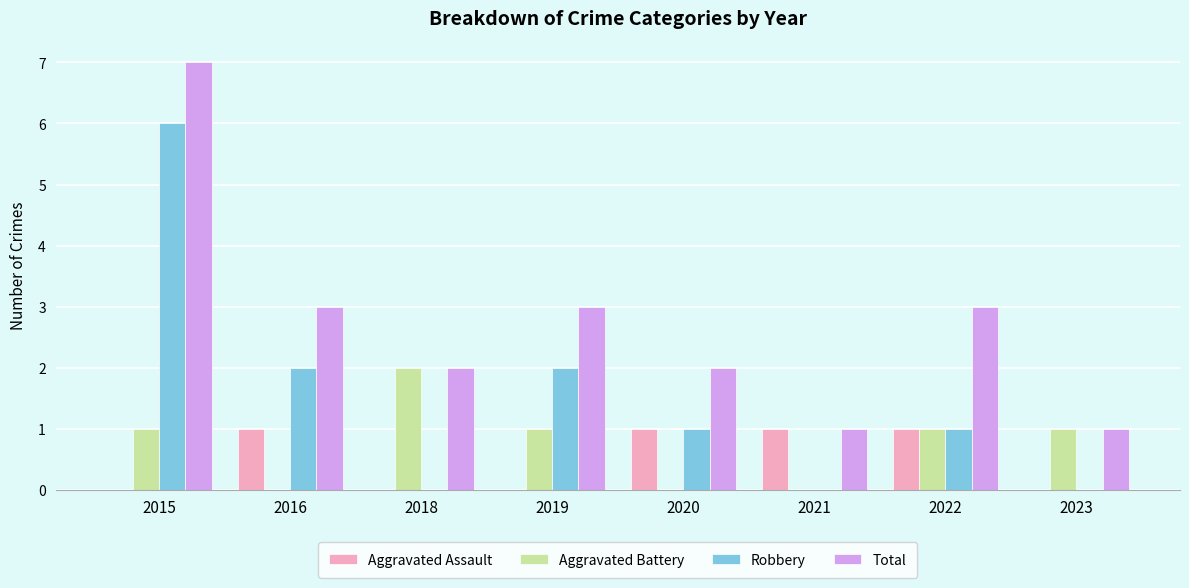

What is the total value across all series at 2015?

14